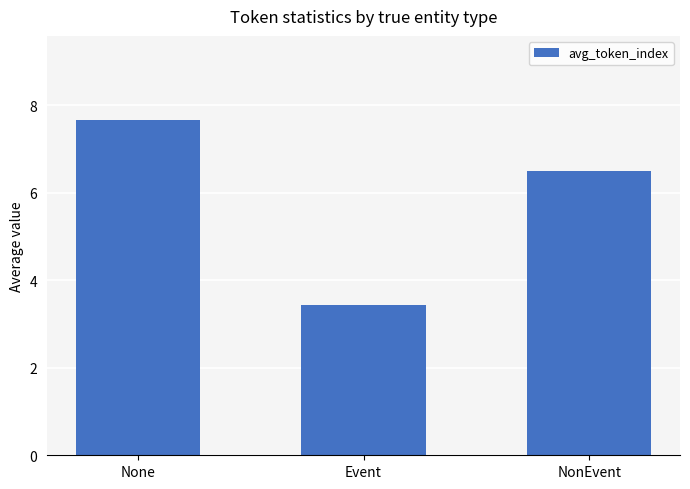

Which has a higher value, Event or NonEvent?

NonEvent